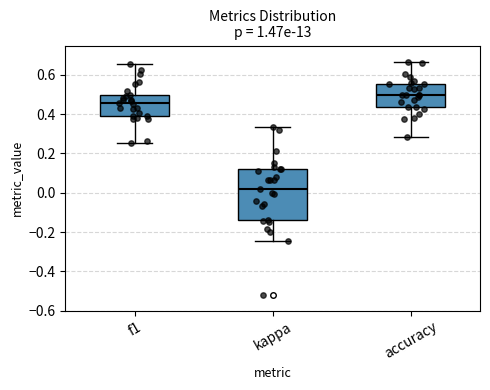

Comparing the boxes themselves (not the whiskers), which one is the tallest?

kappa